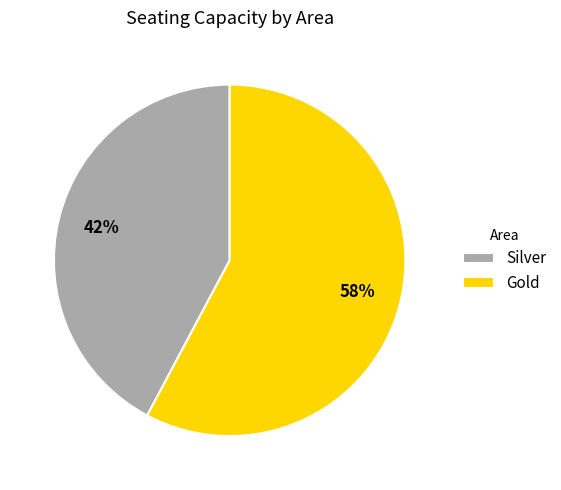

Is the sum of Silver and Gold greater than half?

Yes